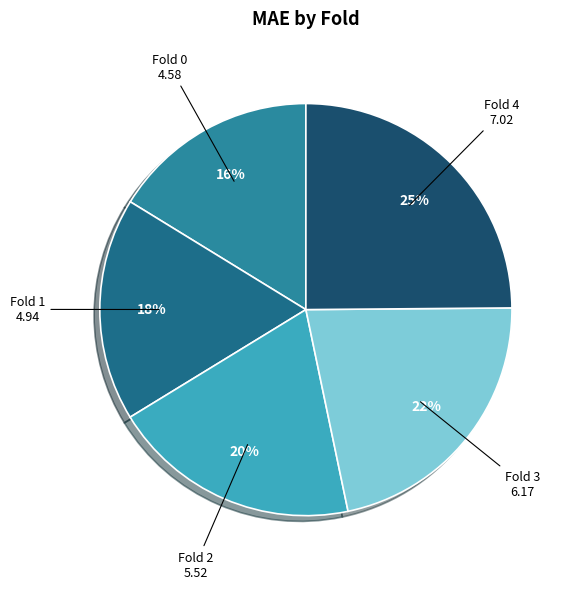

Which slice is the smallest?

Fold 0